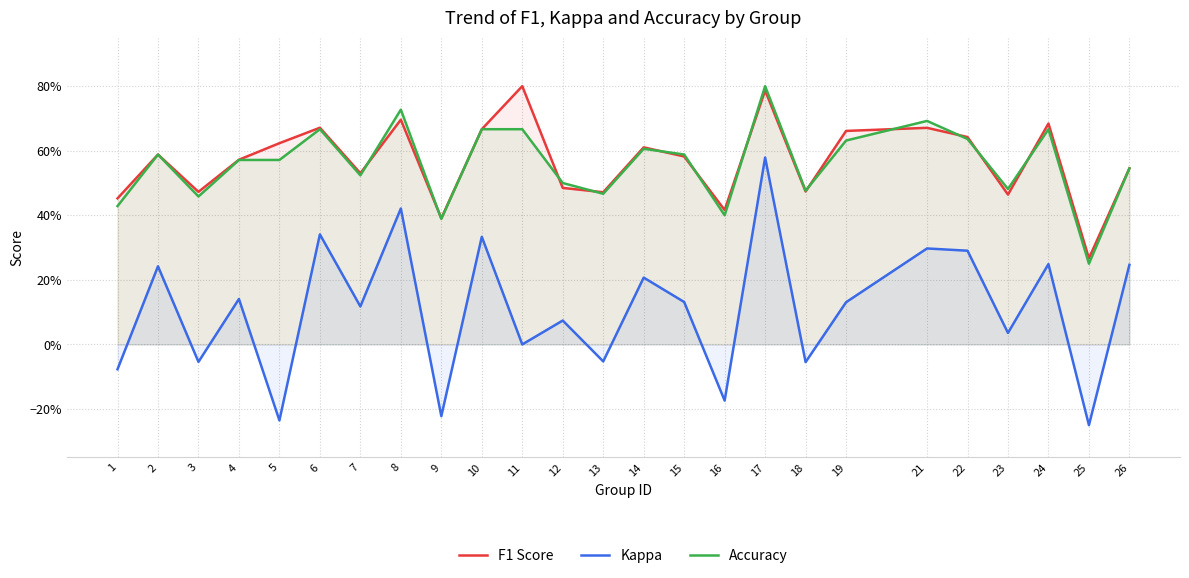

True or false: Accuracy has more than 1 interior local peaks.

True